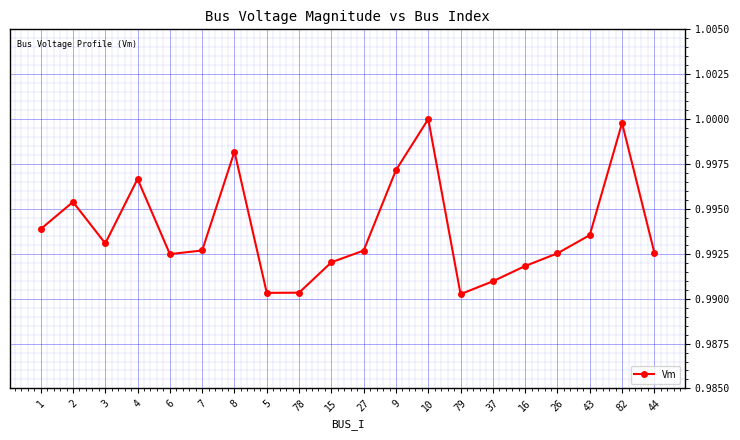

Between 15 and 78, which is larger?

15